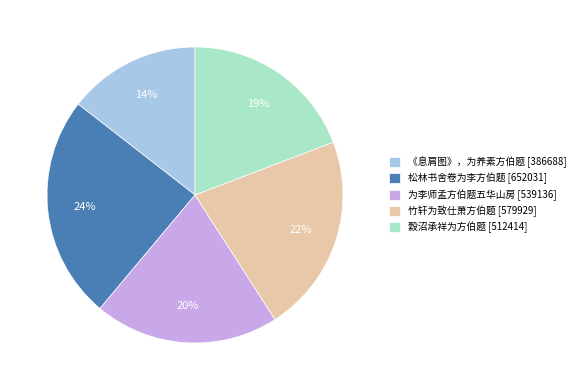

Is the sum of 《息肩图》，为养素方伯题 [386688] and 为李师孟方伯题五华山房 [539136] greater than half?

No